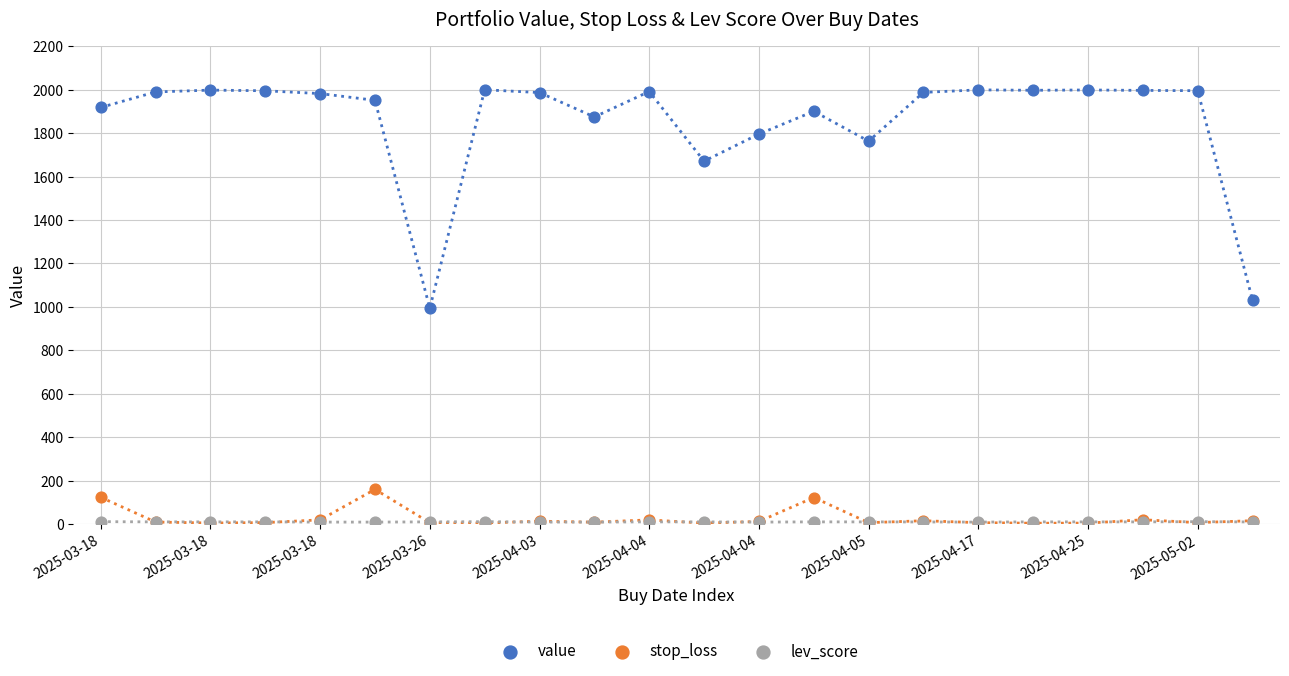

Which series has the widest spread of Y values?

value